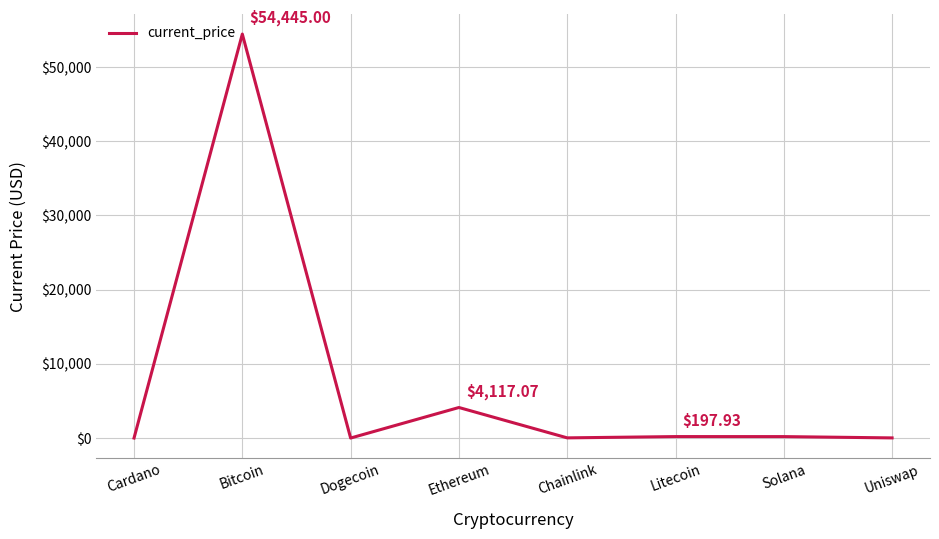

What position from the right is Litecoin?

3